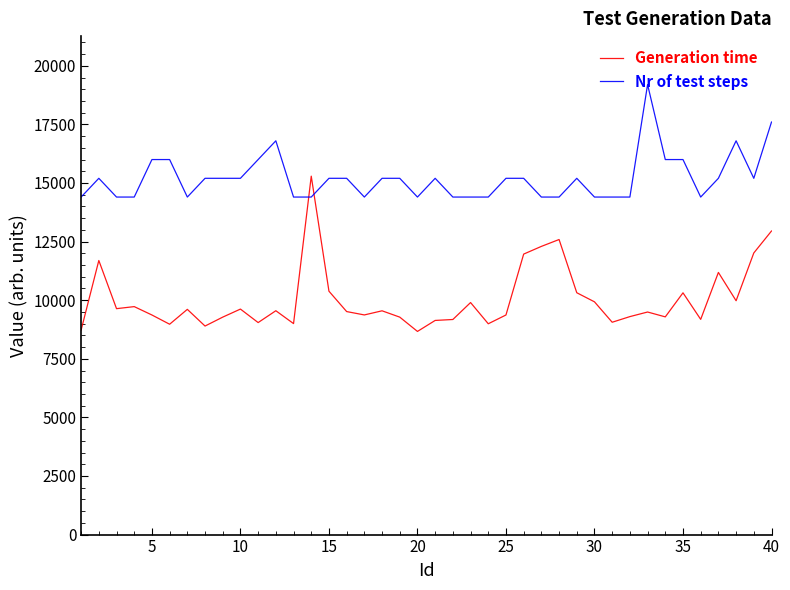

Which series has the widest spread of values?

Generation time